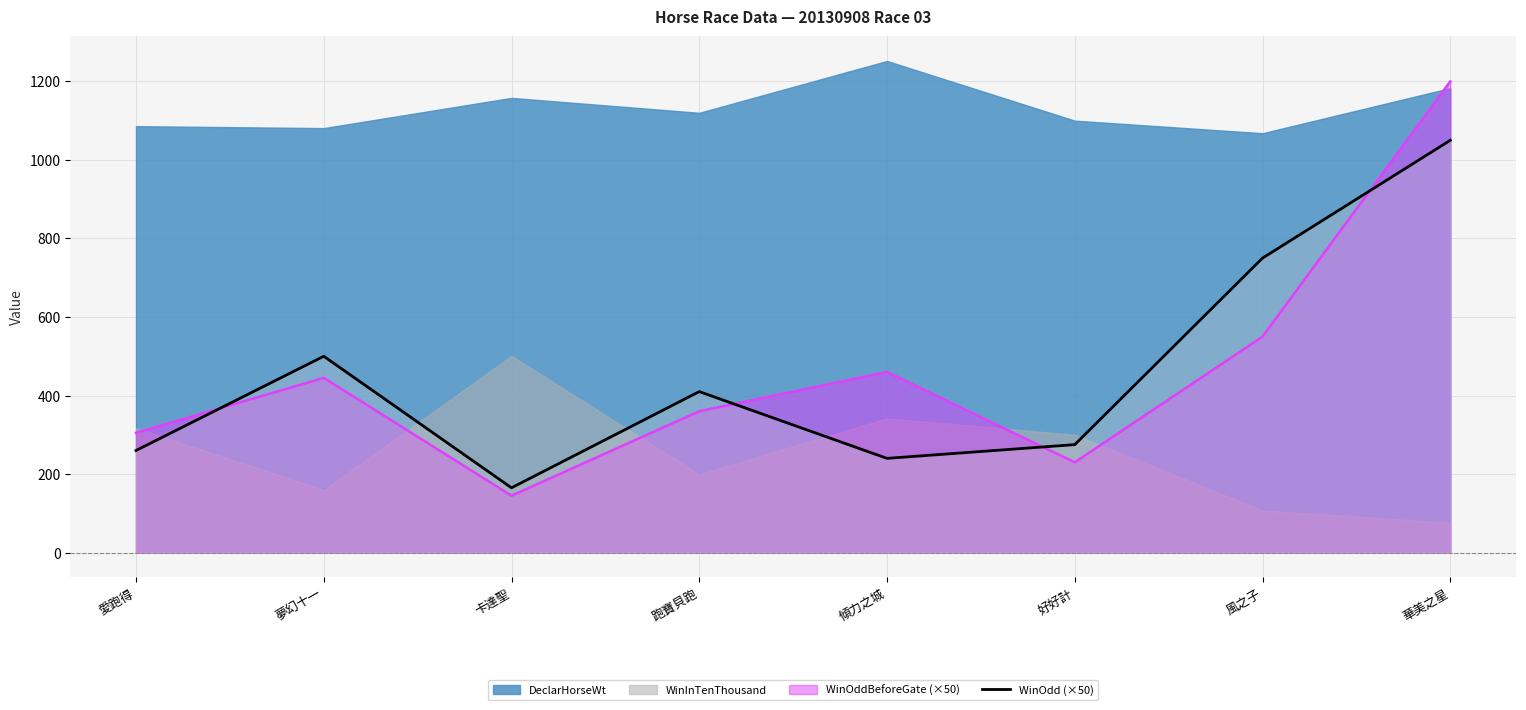

What is the minimum value for WinOddBeforeGate (×50)?

145.0